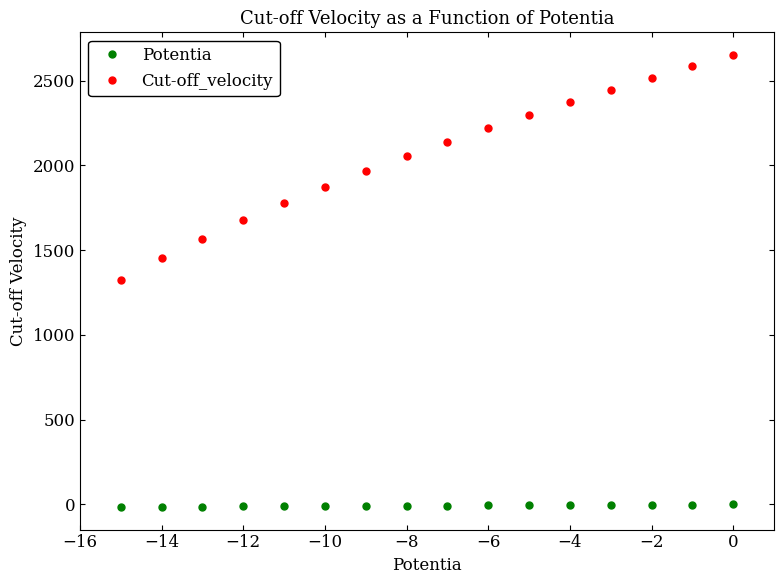

What is the difference between the maximum and minimum values in the Cut-off_velocity series?

1326.0